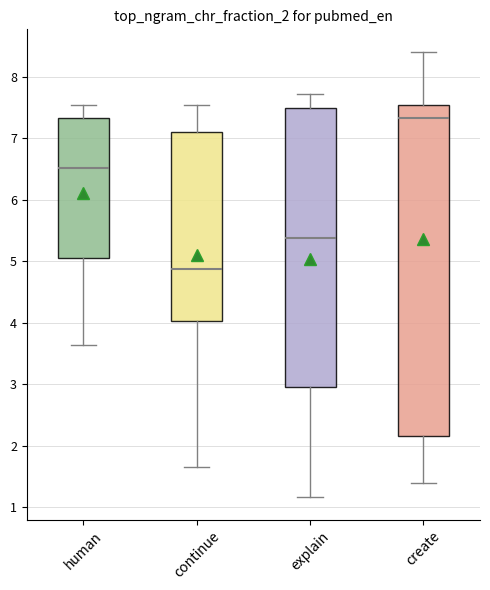

Where is the lower edge of the box for human on the y-axis? The values are not printed on the chart, so give them approximately, as read against the axis.

5.1